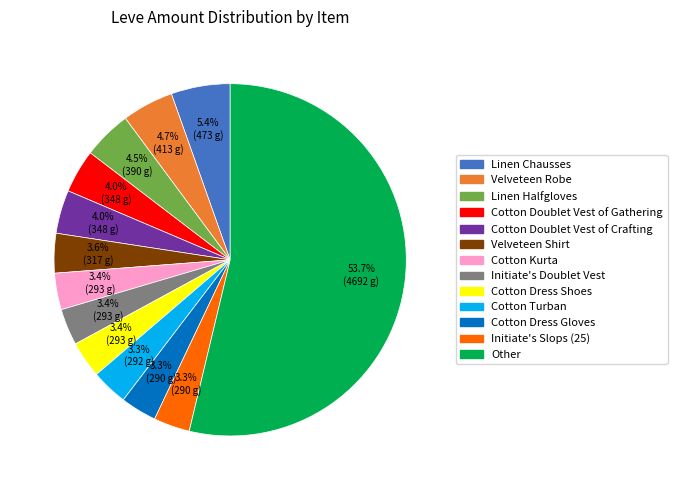

How many slices are in this pie chart?

13